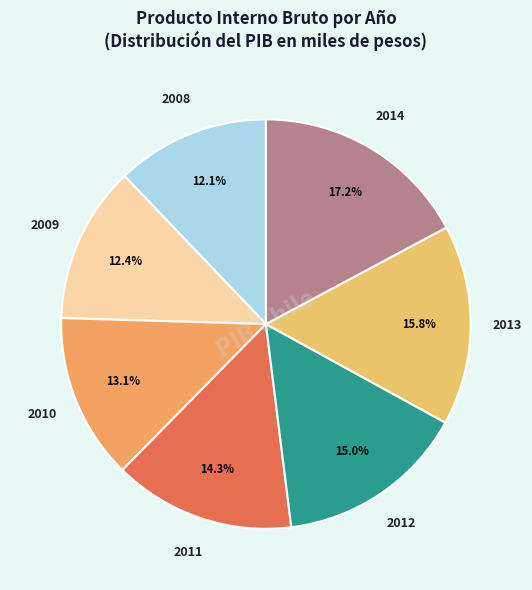

Which category has the biggest portion of the pie?

2014